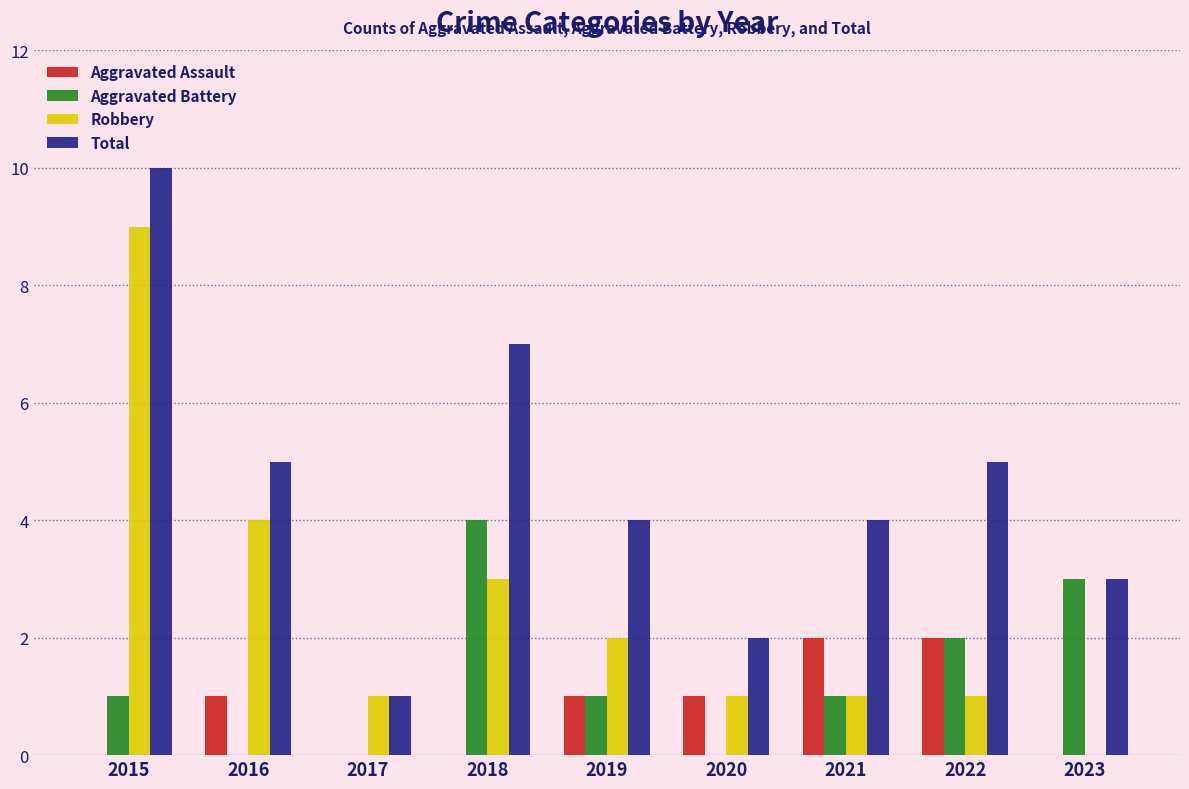

How many groups of bars are there?

9